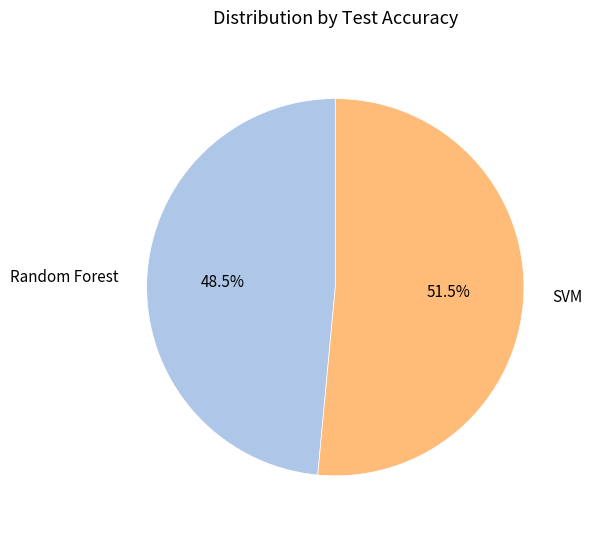

Is SVM the majority of the pie?

Yes